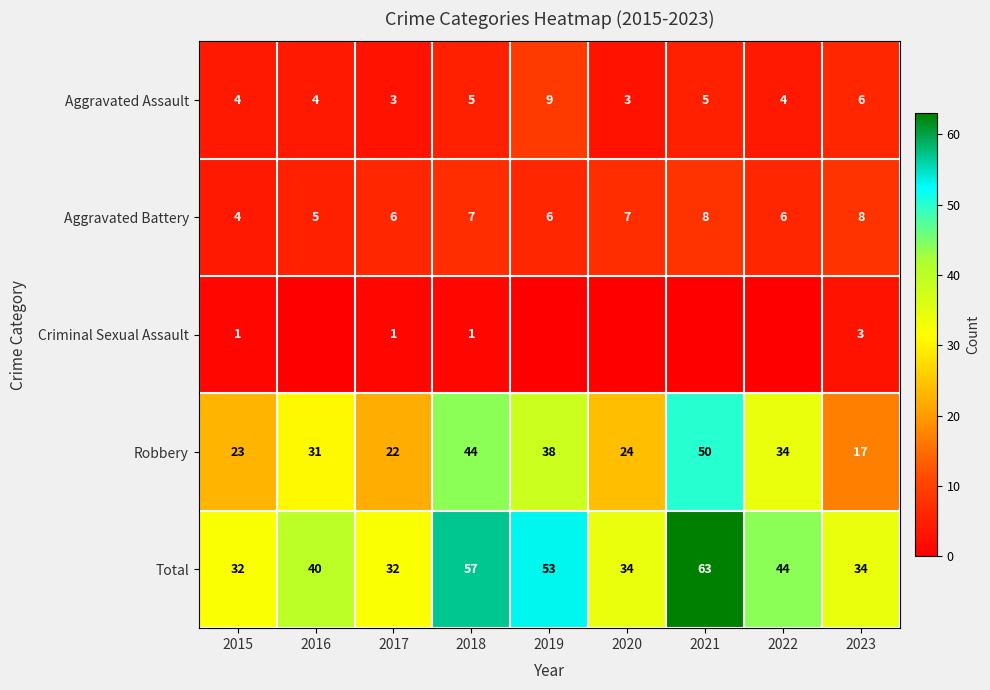

What is the maximum value shown in the chart?

63